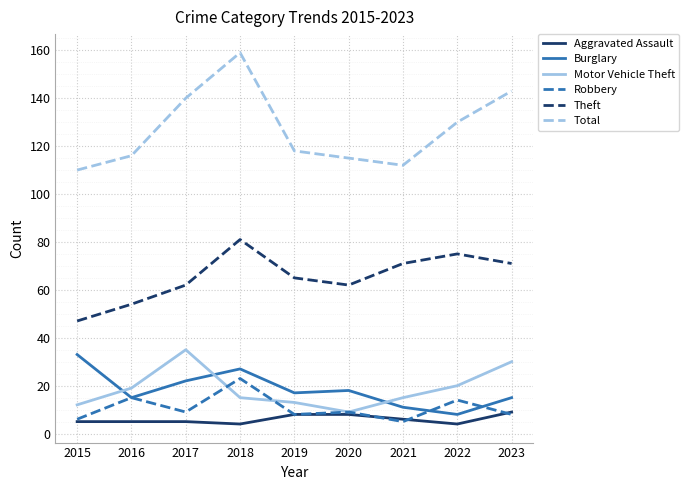

The Robbery series shows 6 at 2016. True or false?

False